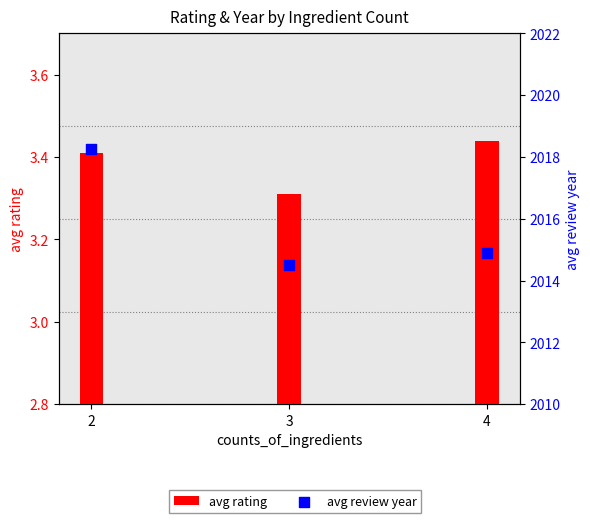

What is the total value across all series at 3?

2017.8